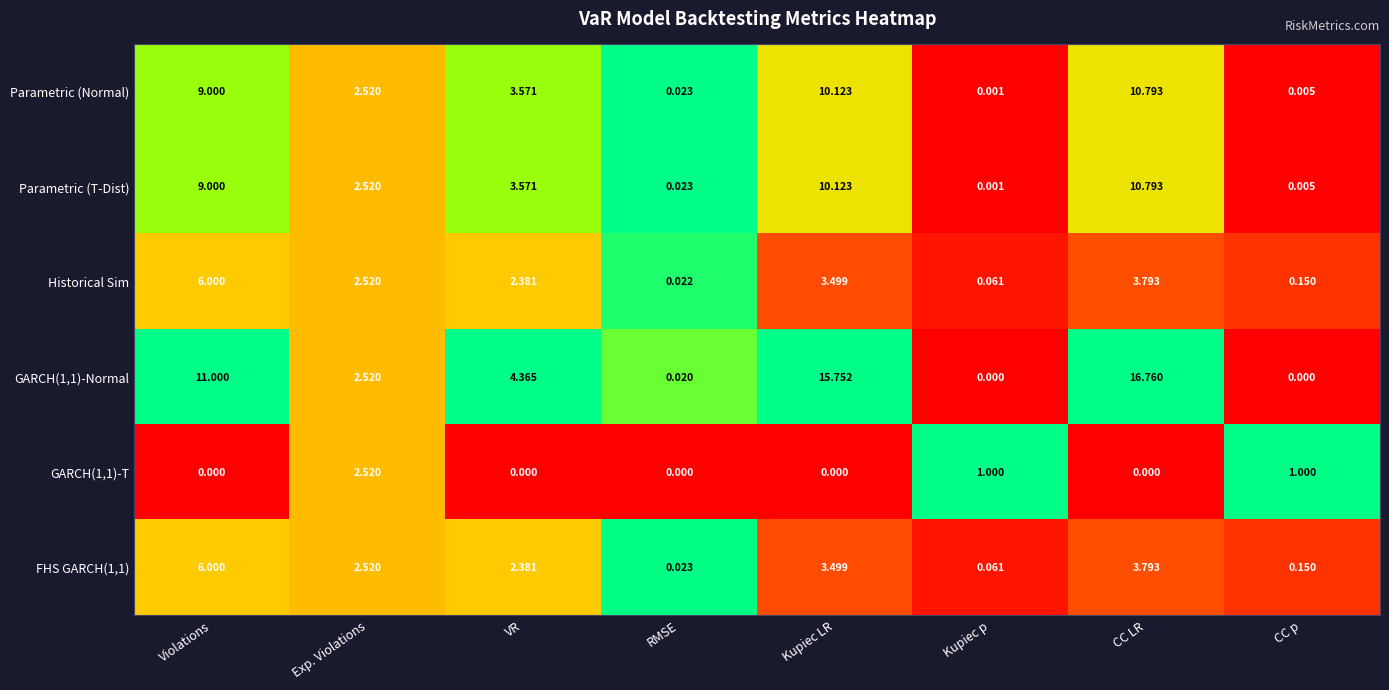

At which label does Parametric (T-Dist) reach its minimum?

Kupiec p